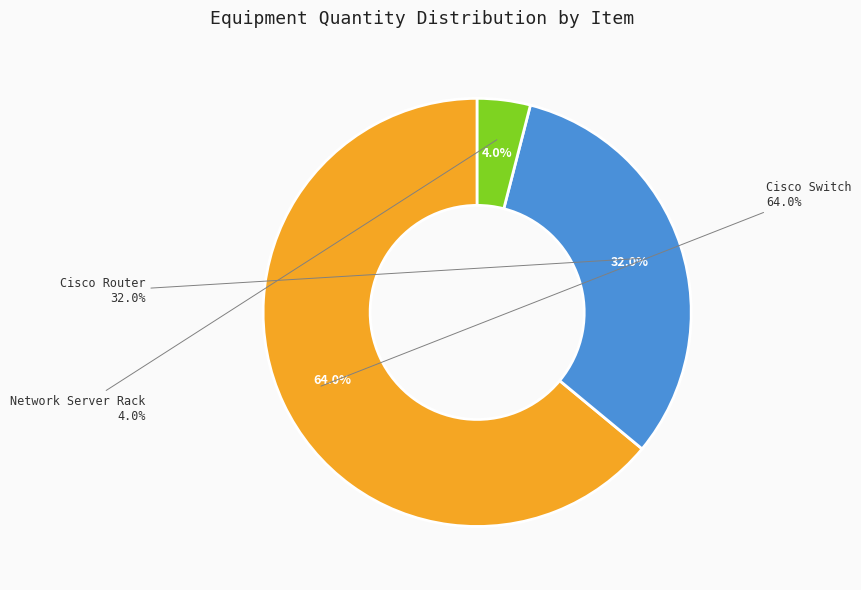

Count the number of slices in the pie.

3